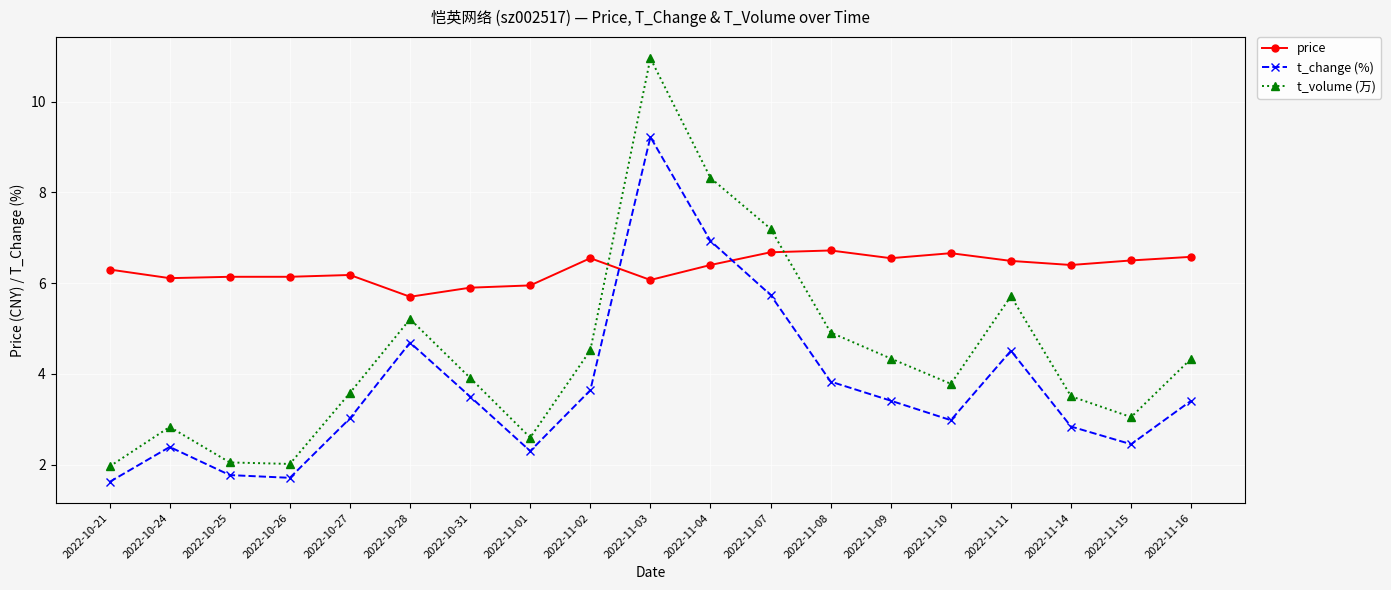

What is the greatest value displayed?

11.0